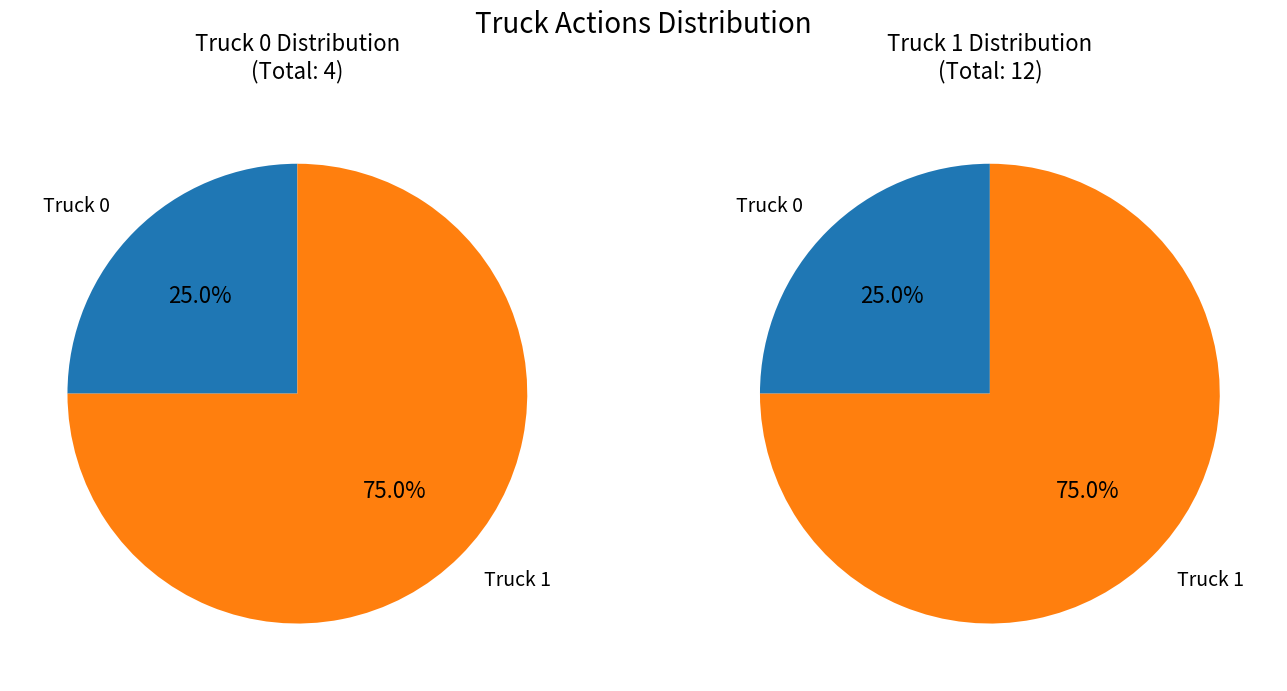

Which category accounts for the majority?

Truck 1